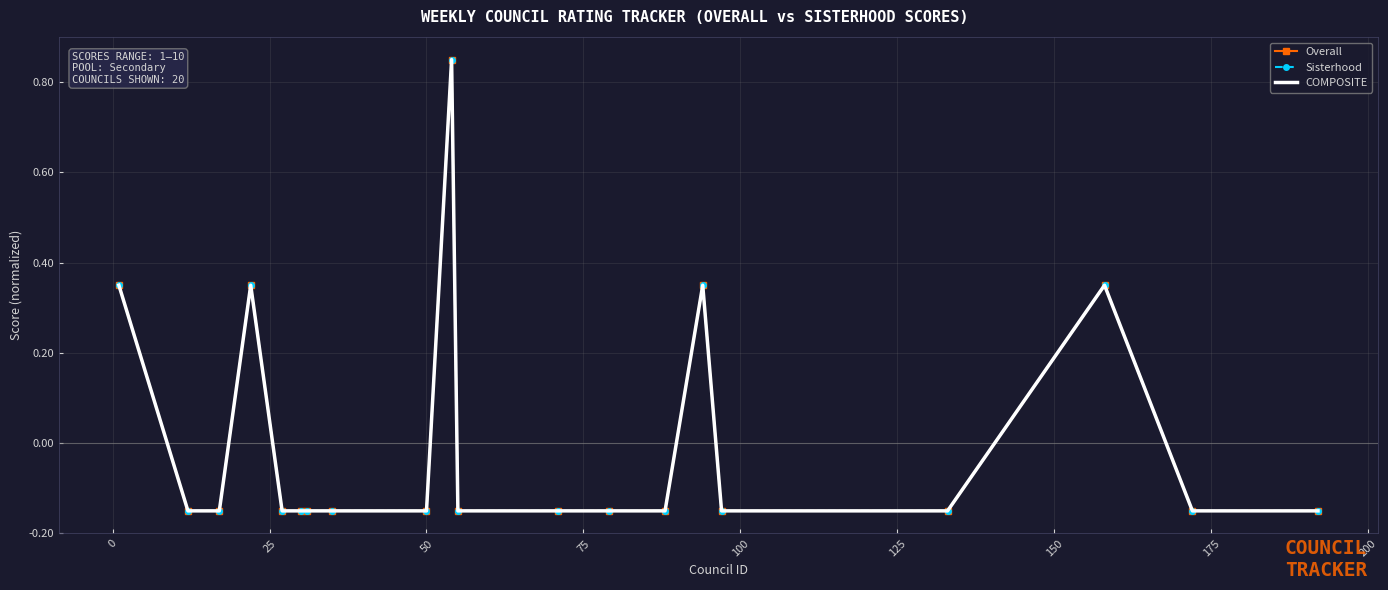

At how many categories does at least one series exceed 0?

5